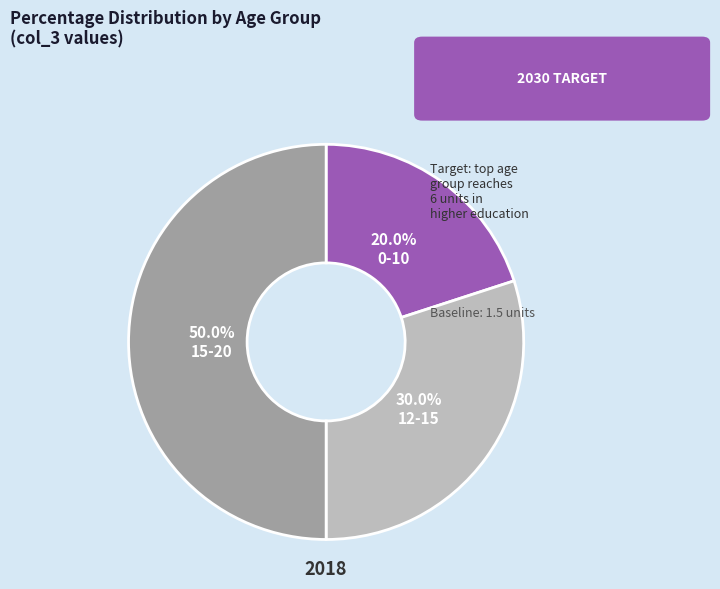

True or false: 0-10 accounts for 20% of the total.

True